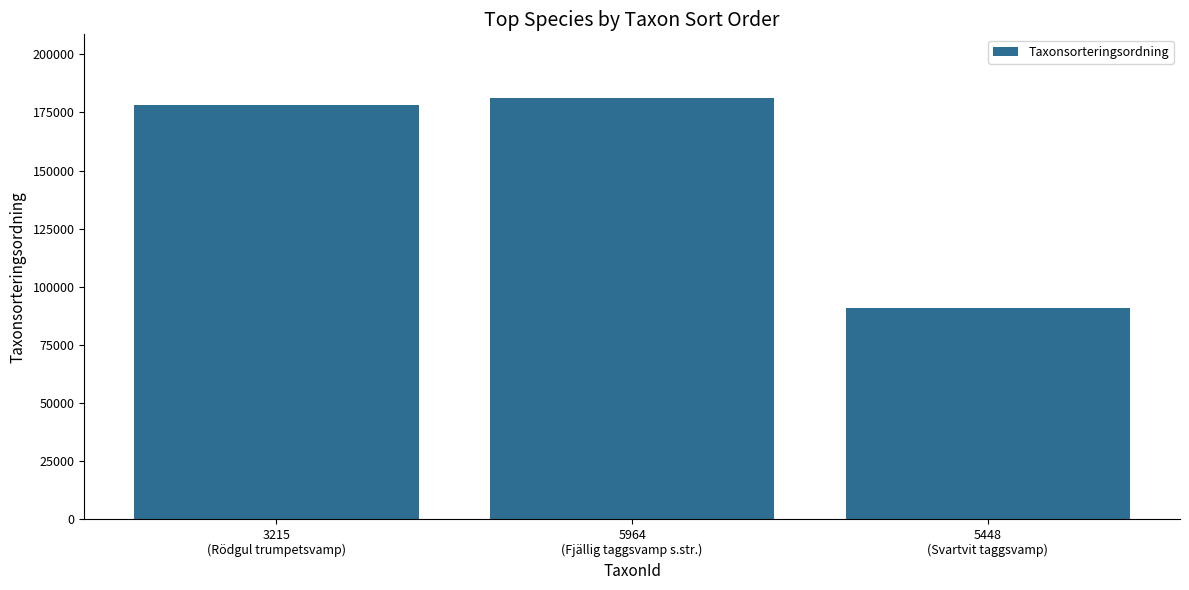

What is the value of the 1st bar from the left?

178353